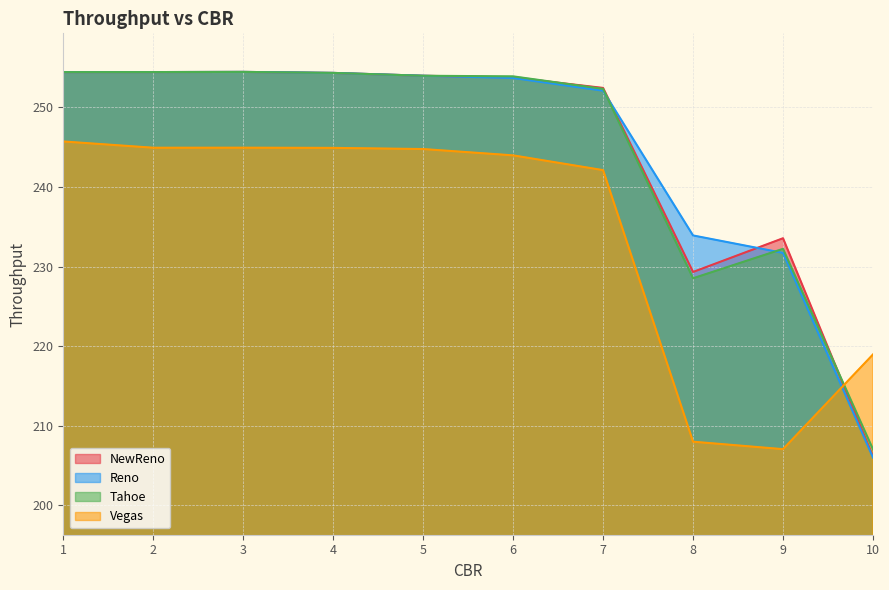

What is the maximum value for Tahoe?

254.4